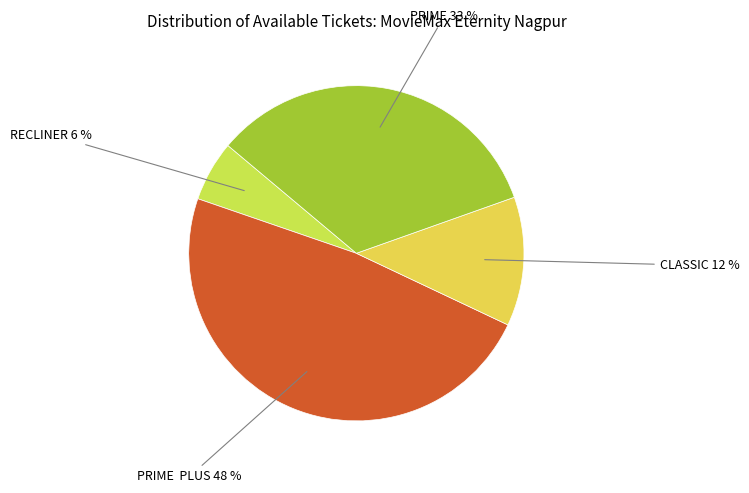

Approximately how many times larger is the value at RECLINER compared to PRIME?

0.2